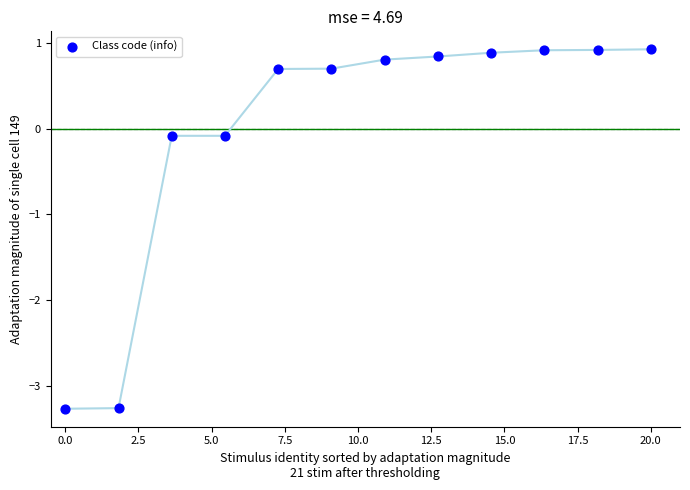

What is the average X value?

10.0